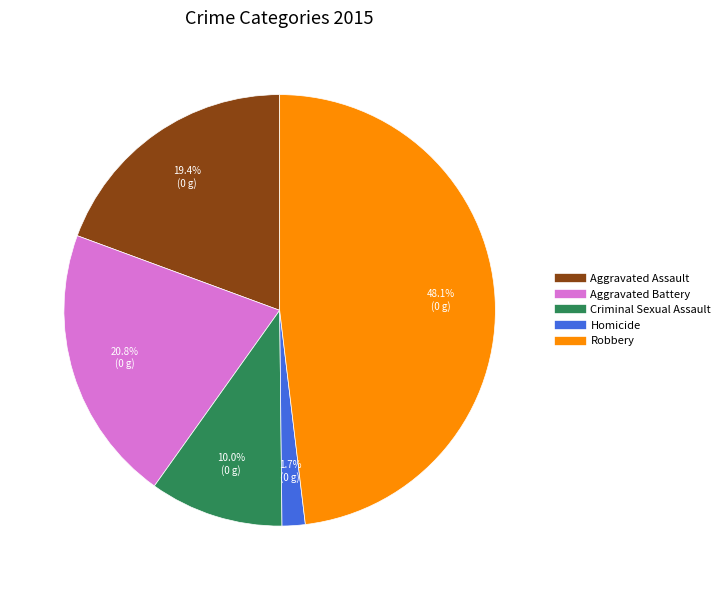

How many slices are in this pie chart?

5